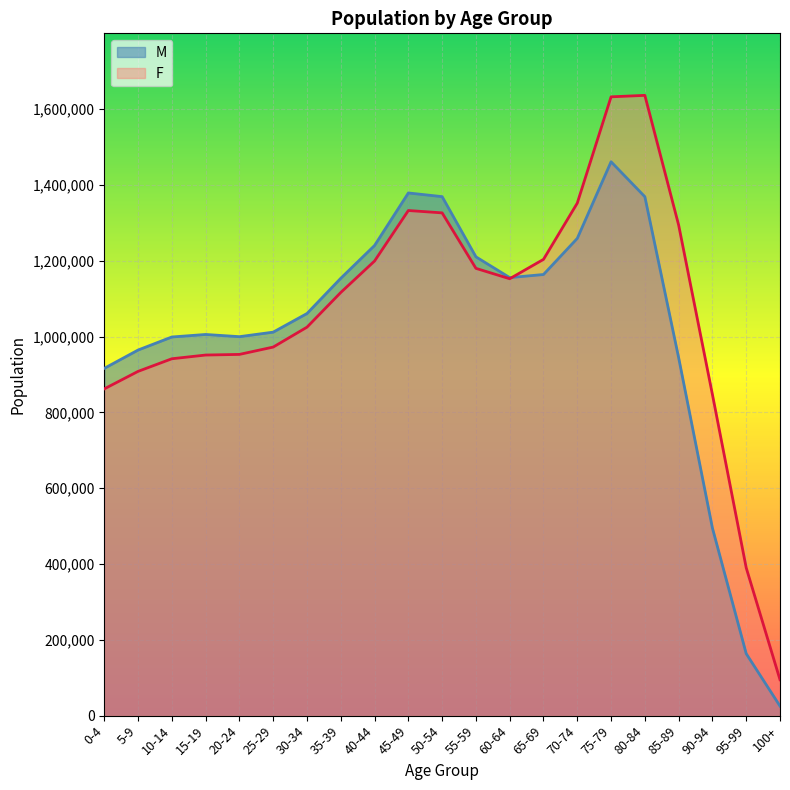

Does the chart display data point markers on the line(s)?

No